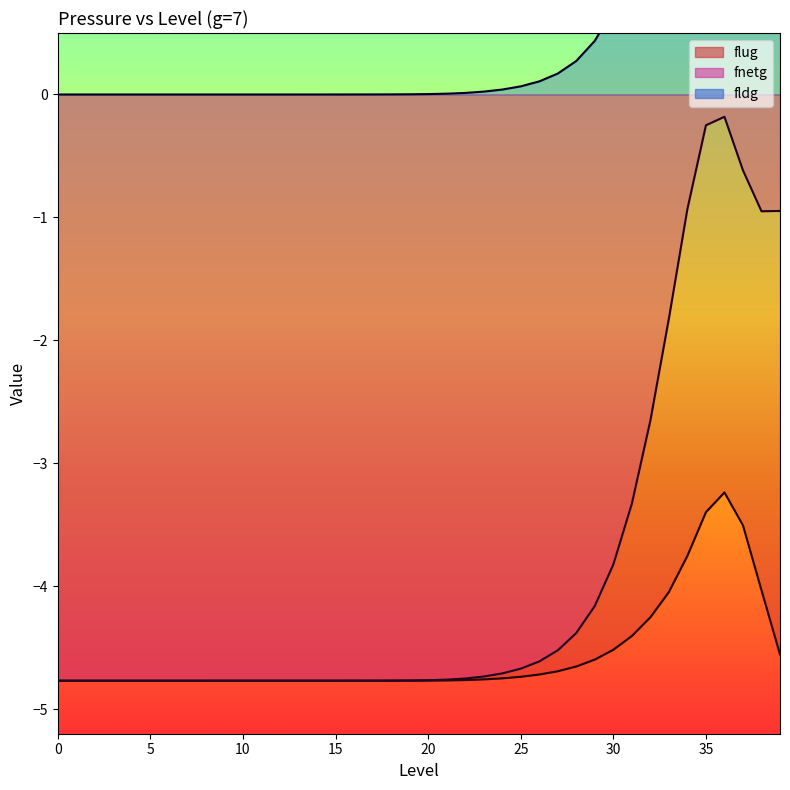

How many interior local peaks does the flug series have?

1